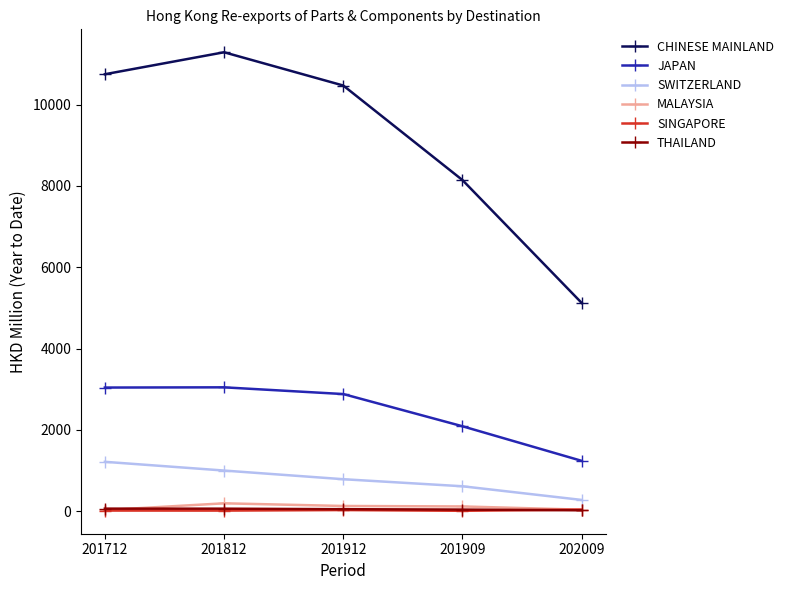

True or false: MALAYSIA and CHINESE MAINLAND cross at least once.

False